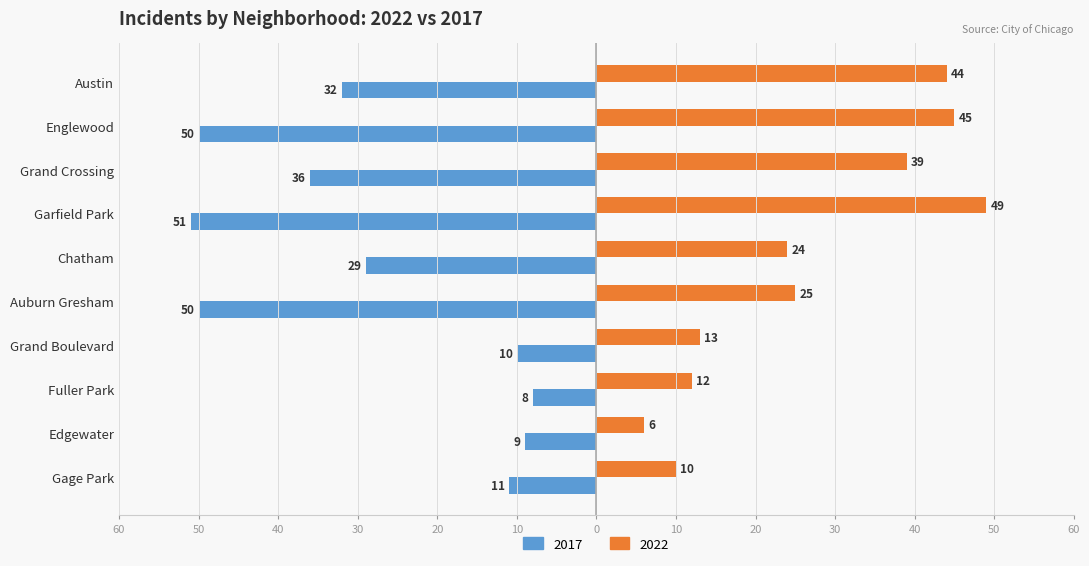

Which series has the largest range (max minus min)?

2022